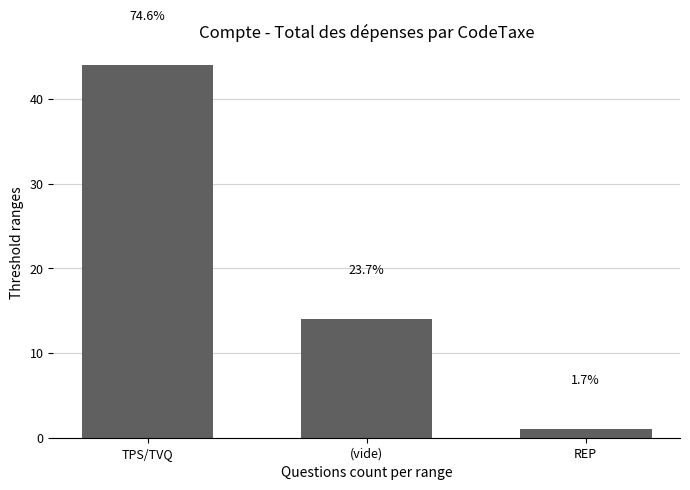

True or false: the data shows 2 at REP.

False